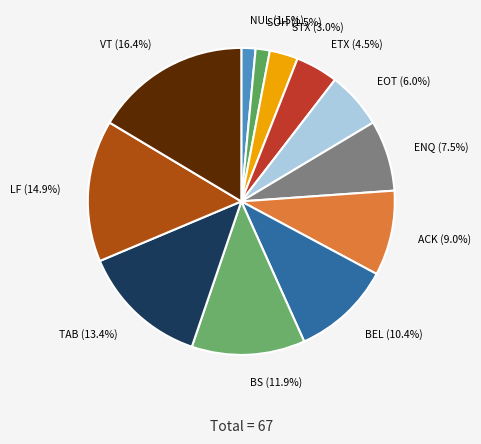

What is the largest slice in the pie chart?

VT